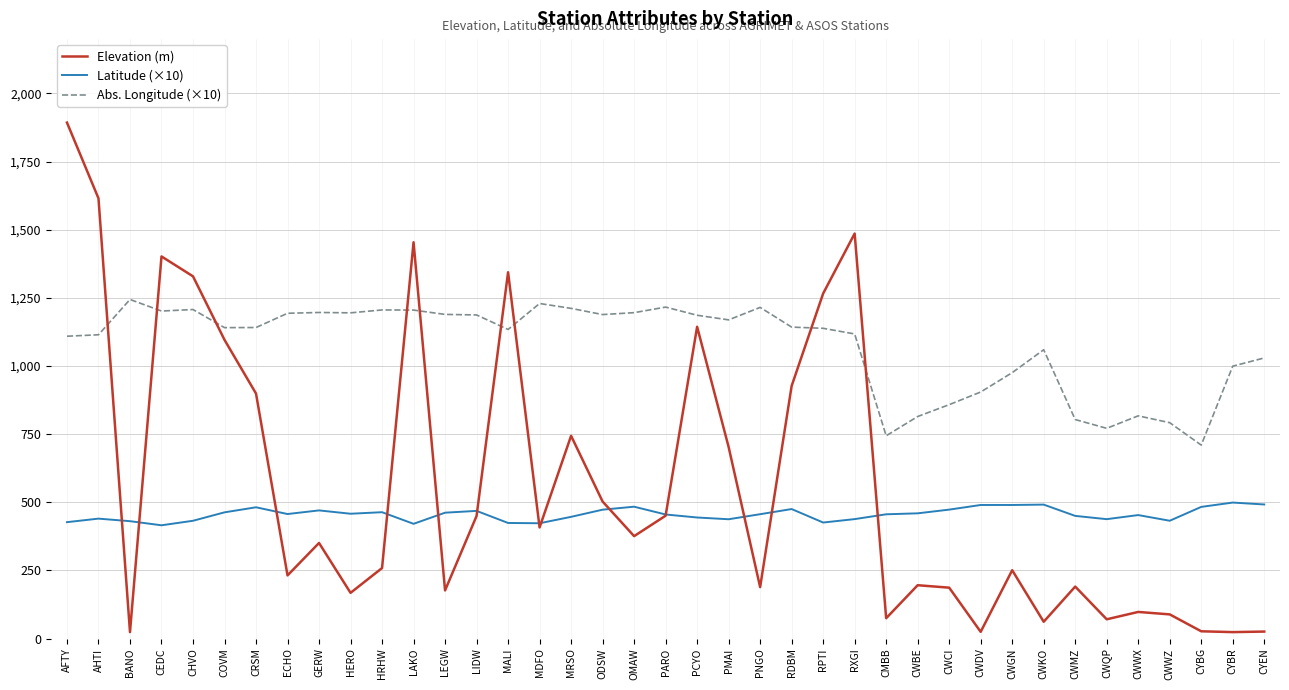

What is the lowest value of the Latitude (×10) series?

415.9